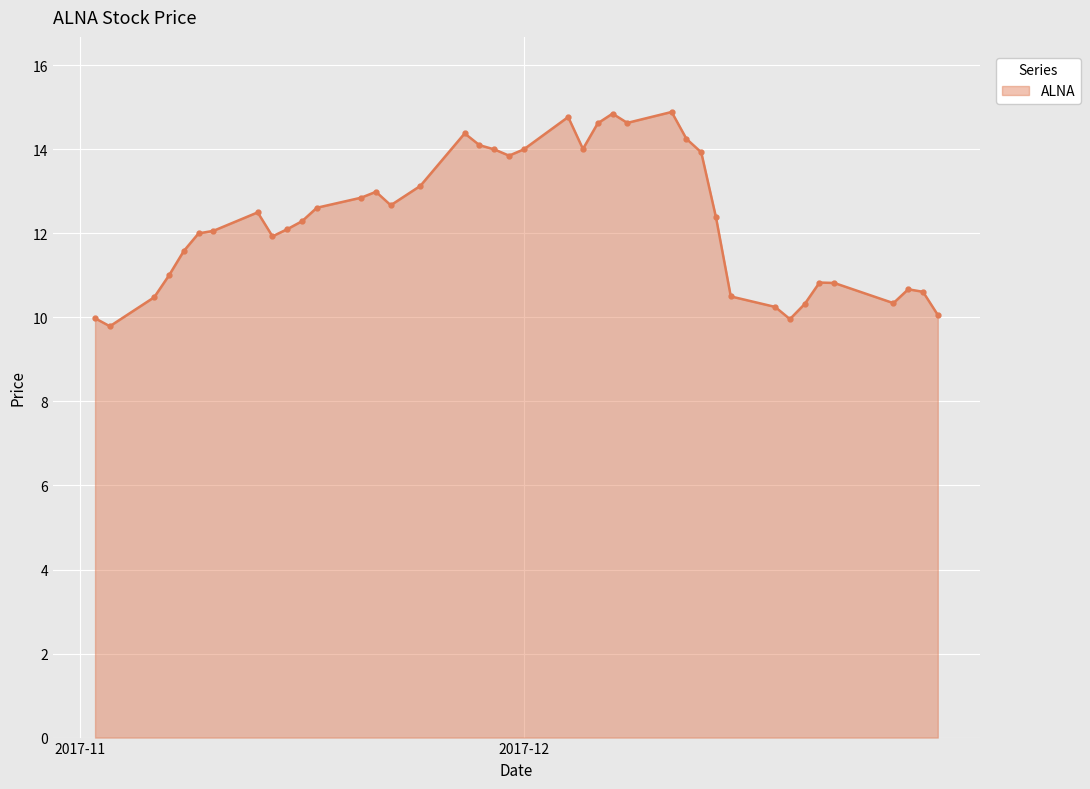

What is the value of the 1st point from the left?

10.0